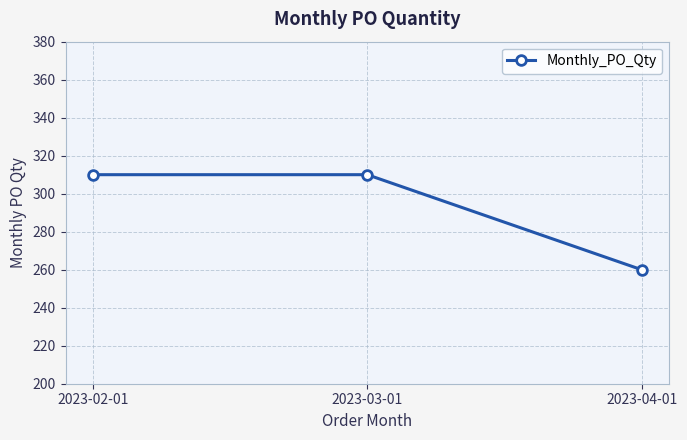

Reading left to right, list all the values displayed in this chart.

310	310	260